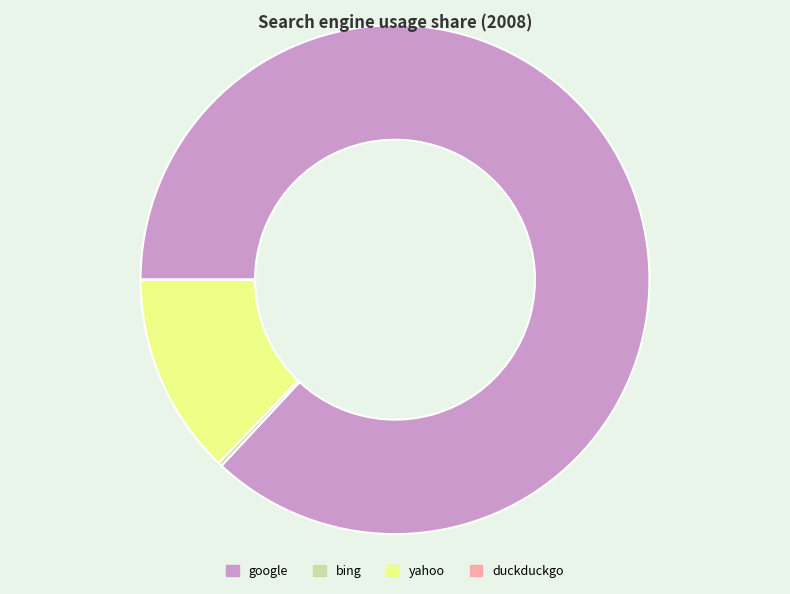

True or false: bing accounts for 0% of the total.

True